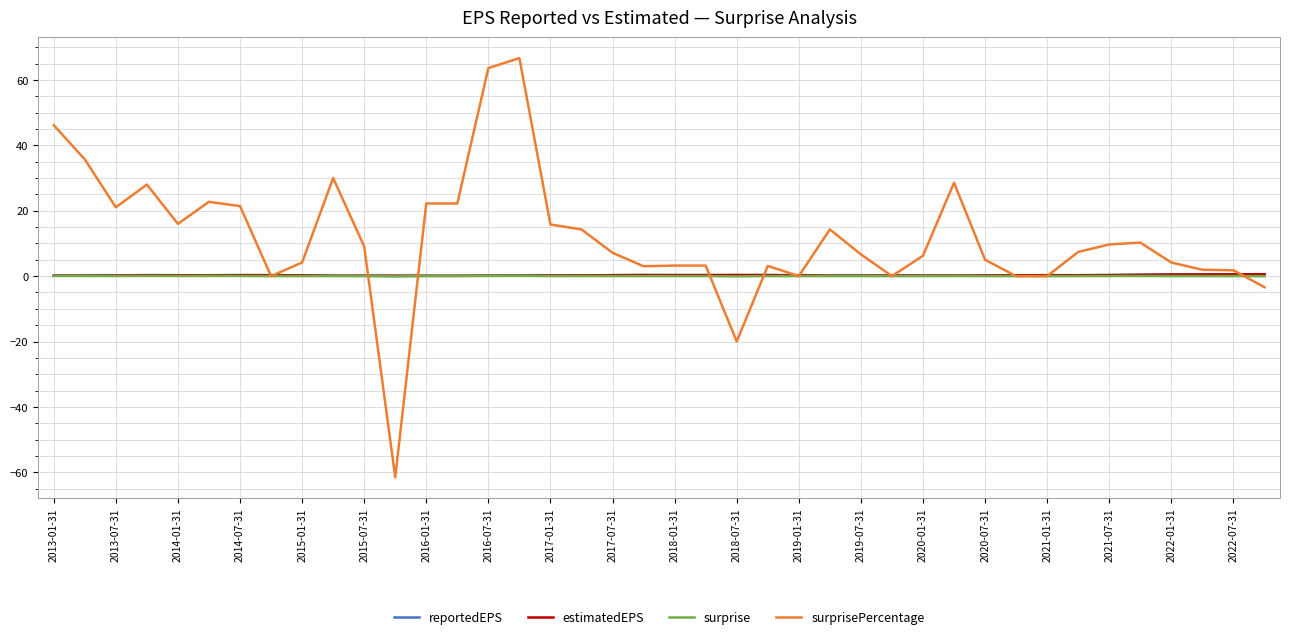

Which series has the widest spread of values?

surprisePercentage